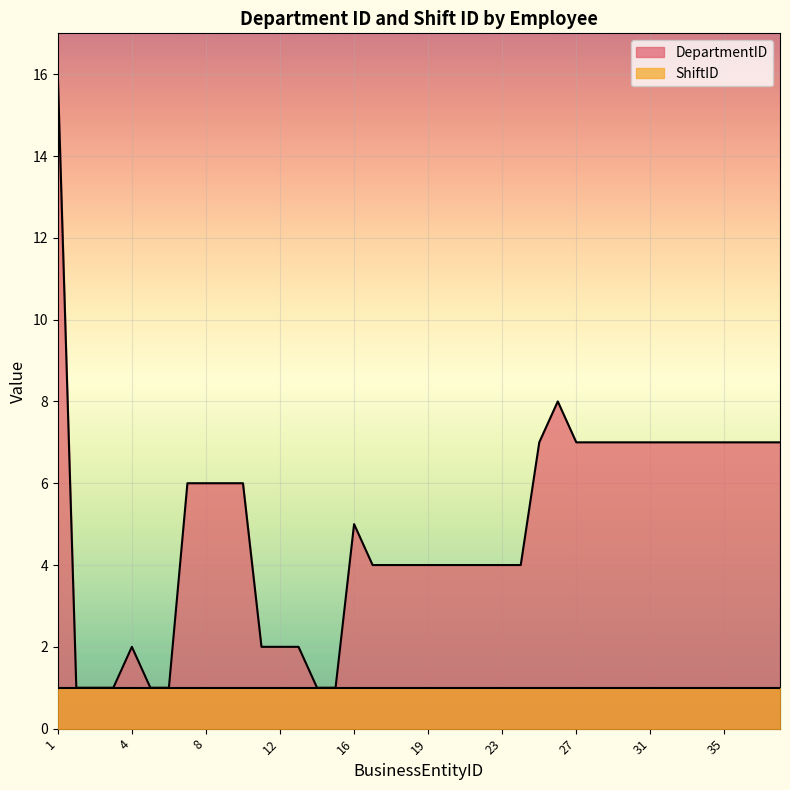

Count the number of data series in this chart.

2